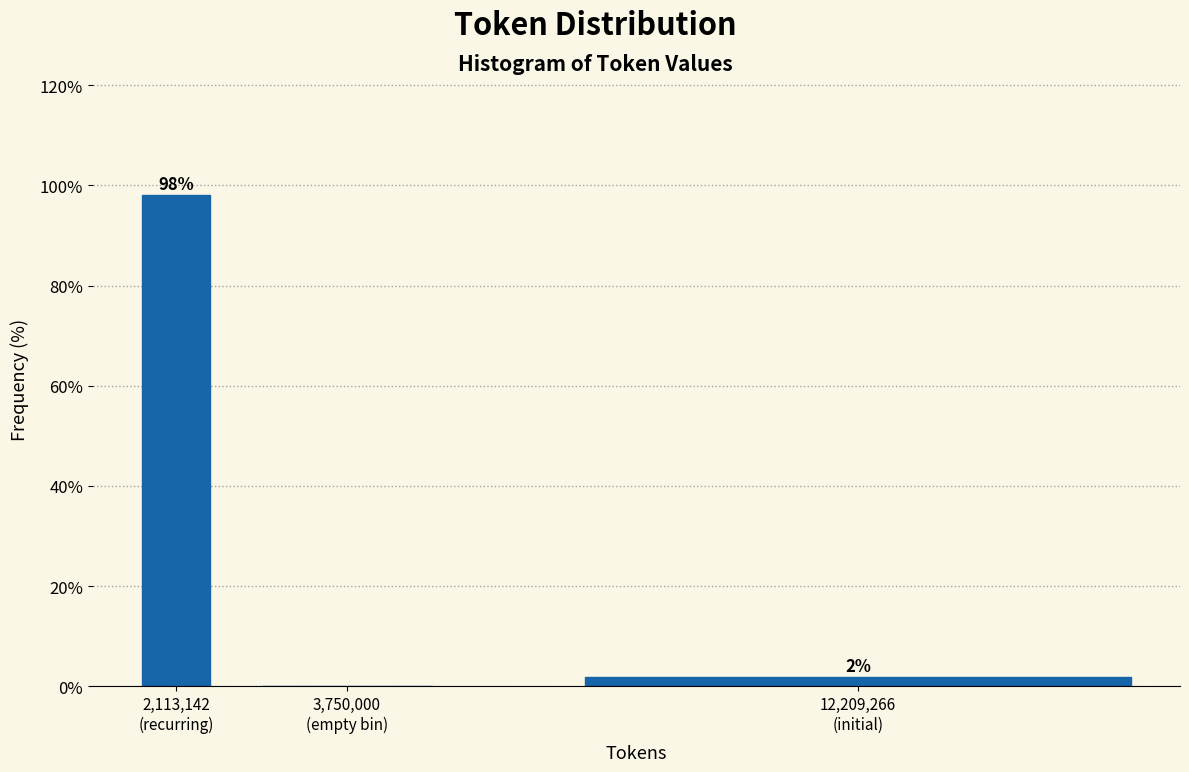

What is the sum of all values?

100.0